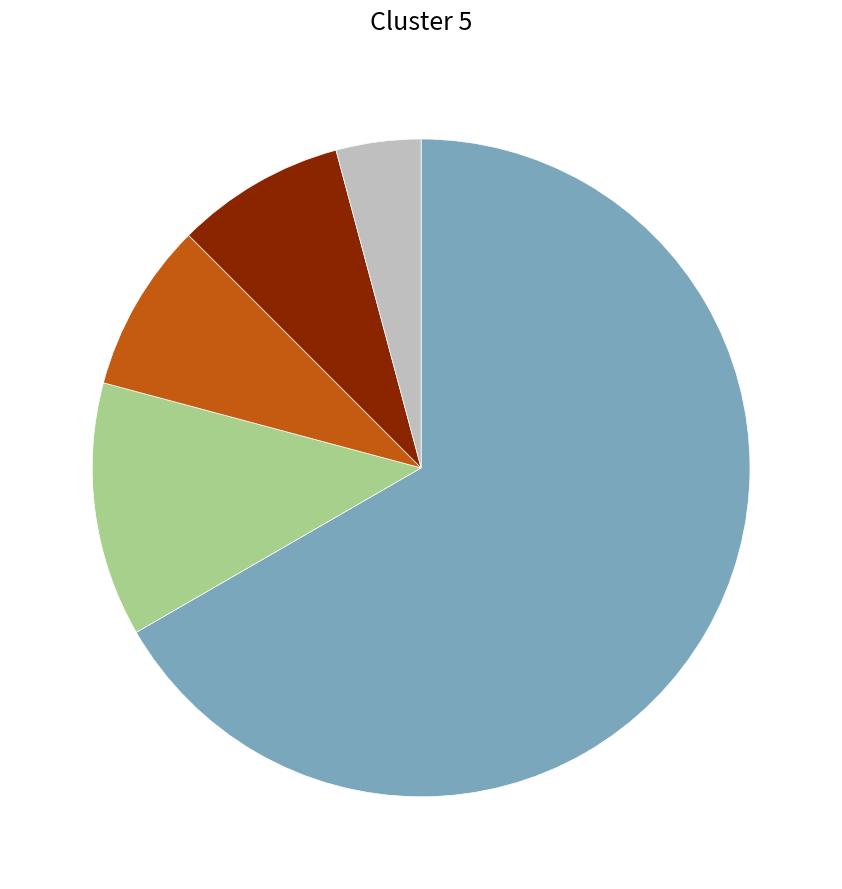

Does any single category account for the majority?

Yes